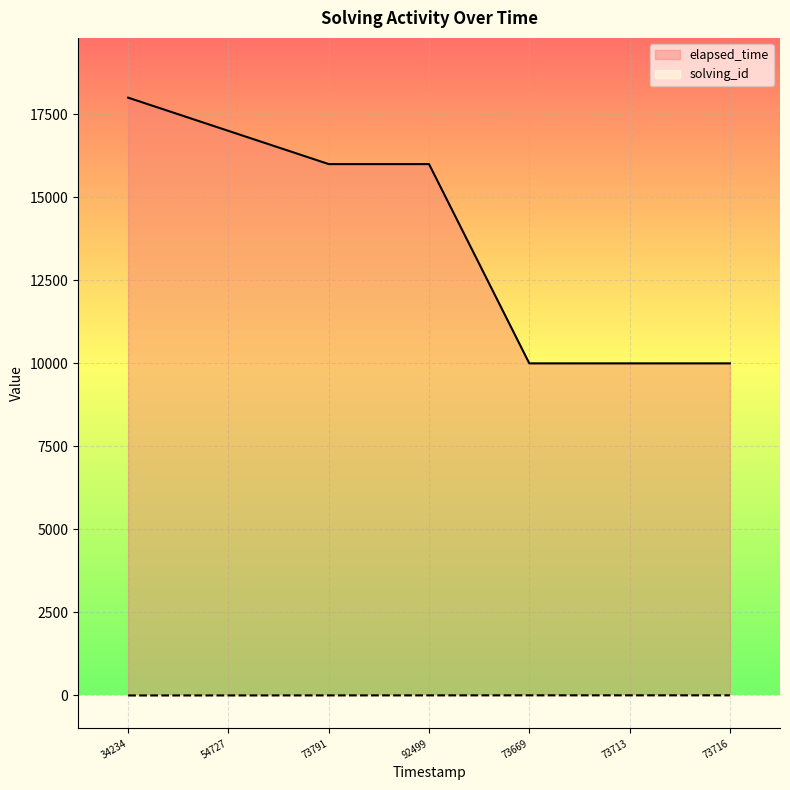

Does the chart display data point markers on the line(s)?

No